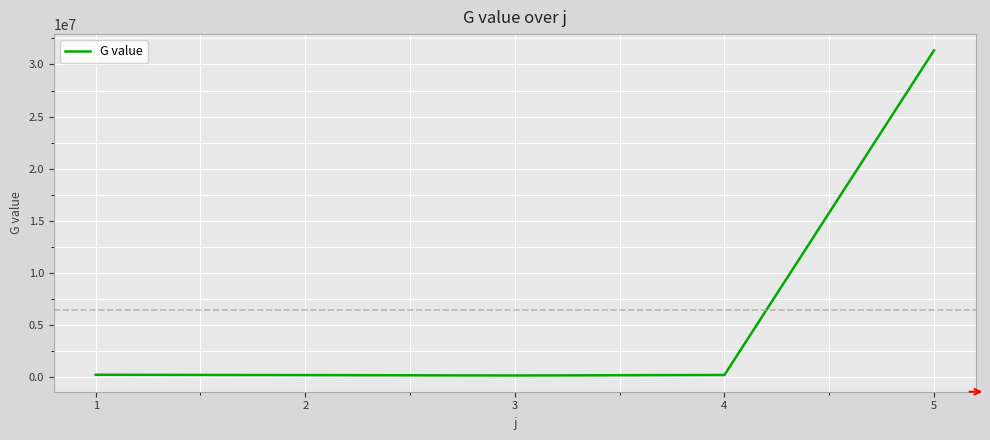

What is the maximum value shown in the chart?

31350910.5